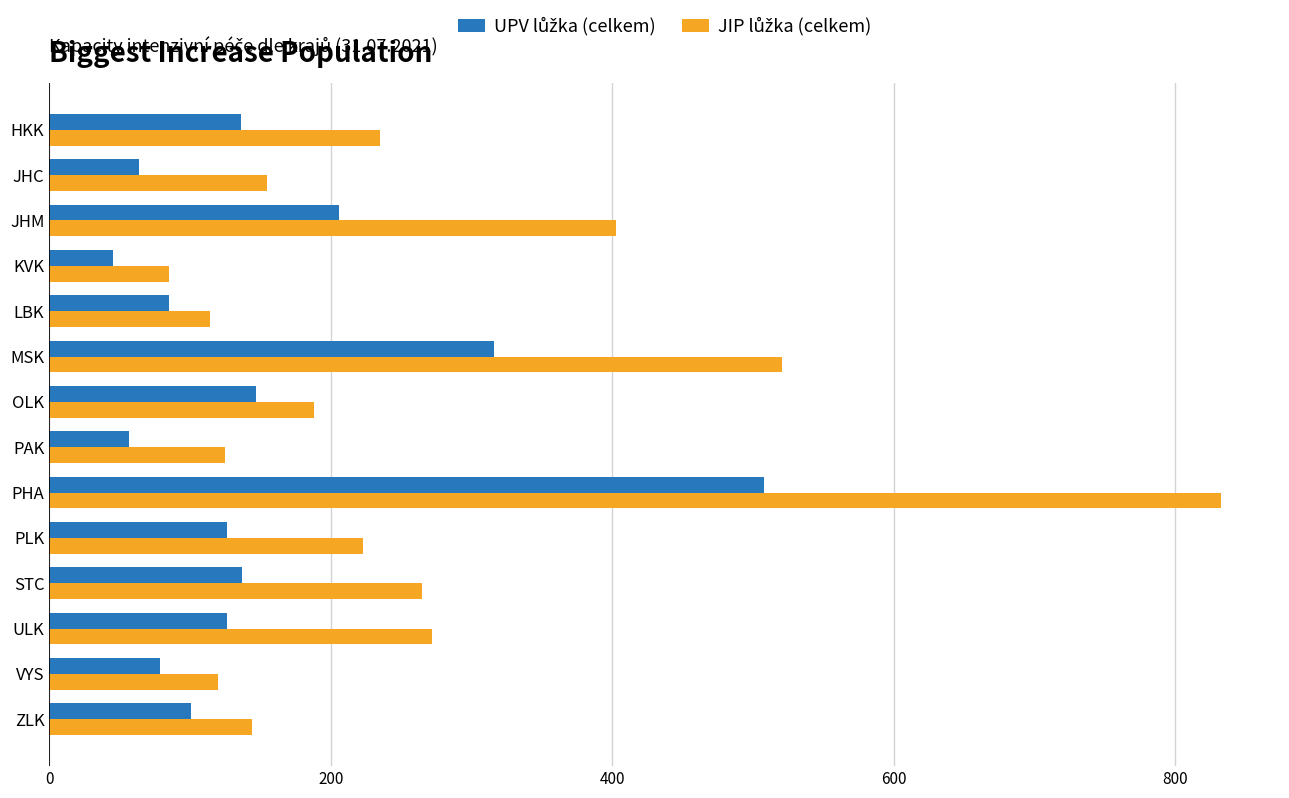

Count the number of categories in the chart.

14